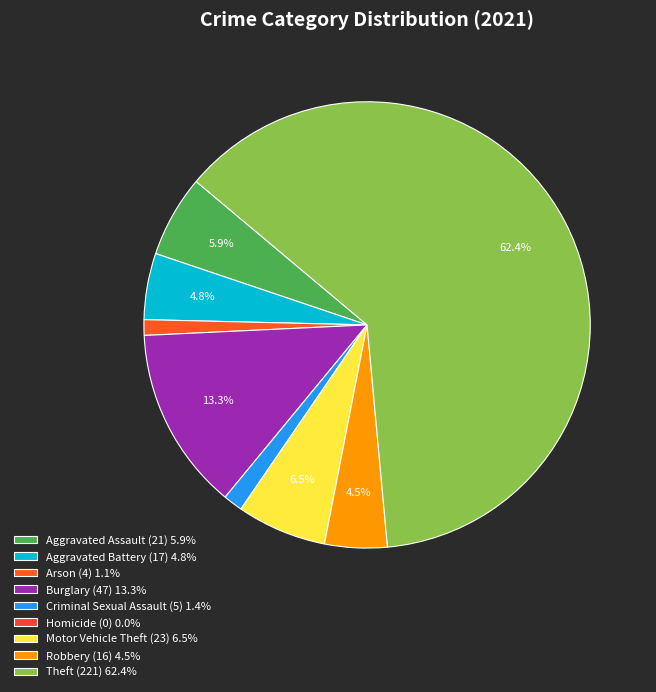

To the nearest percent, what is the difference between the largest and smallest slice percentages?

62%